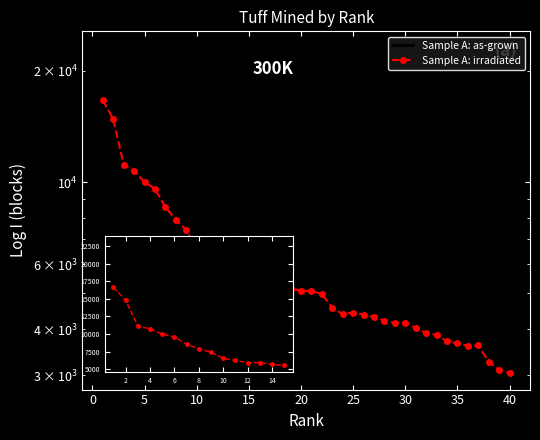

What value does the Sample A: irradiated series have at 23?

4392.7